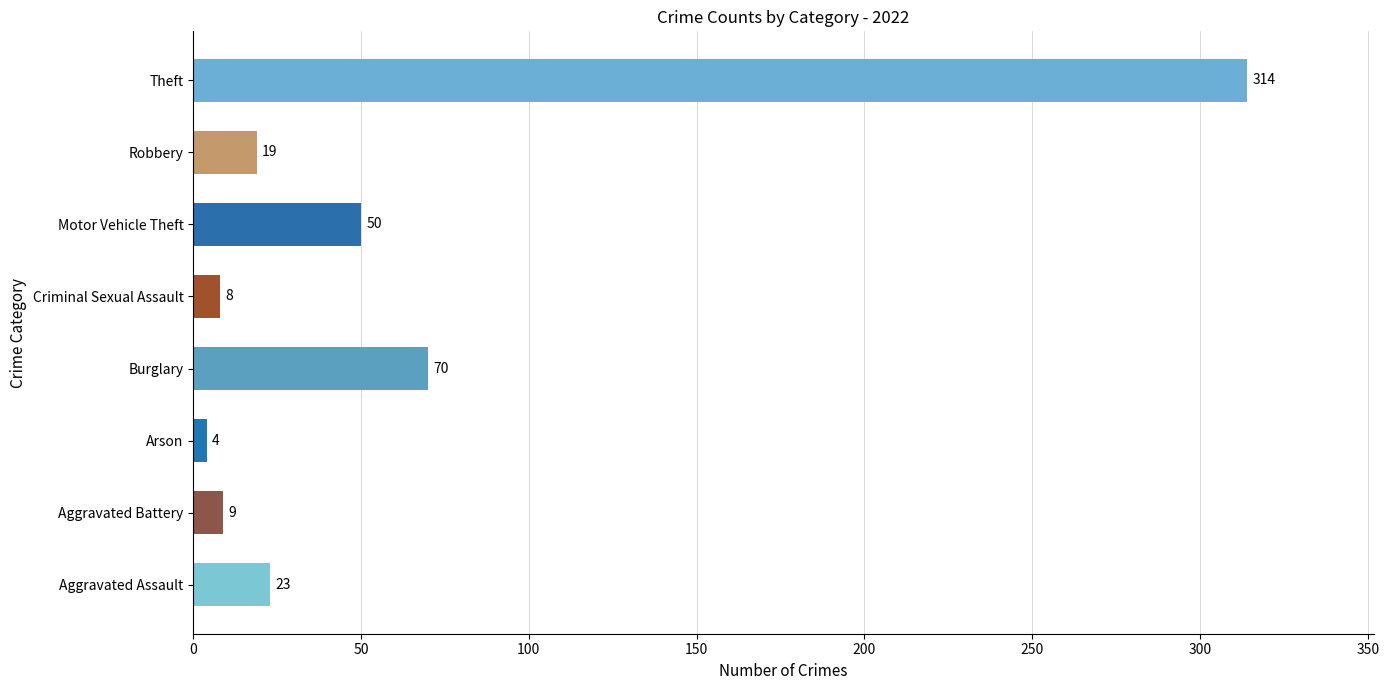

Which has a higher value, Aggravated Battery or Motor Vehicle Theft?

Motor Vehicle Theft